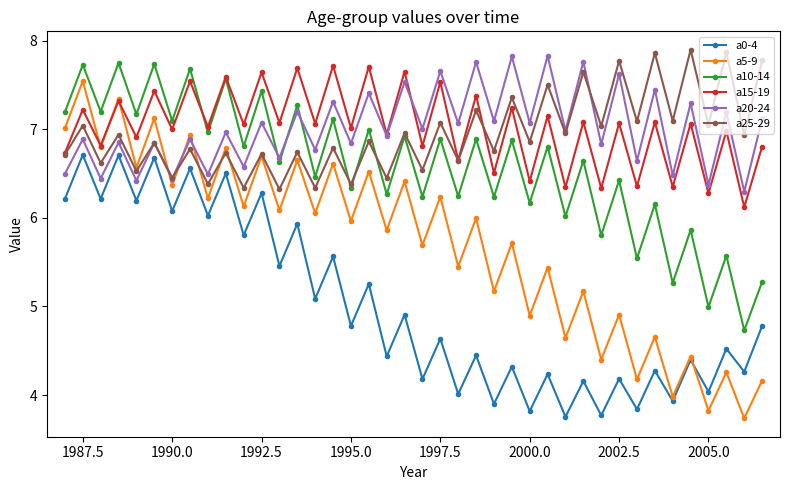

Is this an area chart (filled region under the line)?

No